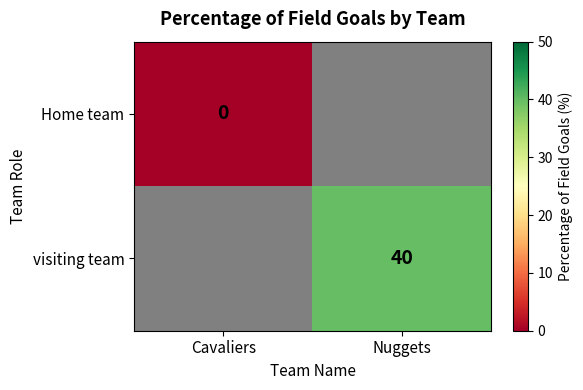

The value of visiting team at Nuggets is 61. True or false?

False